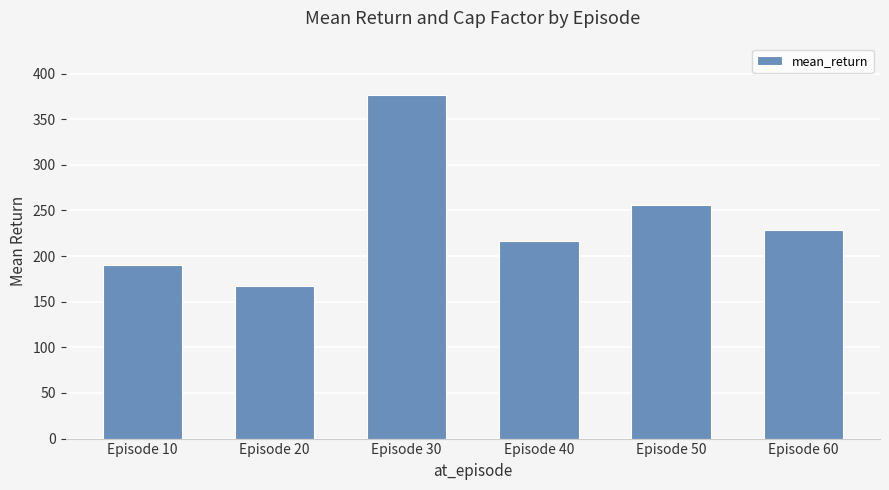

How many values exceed 228?

3